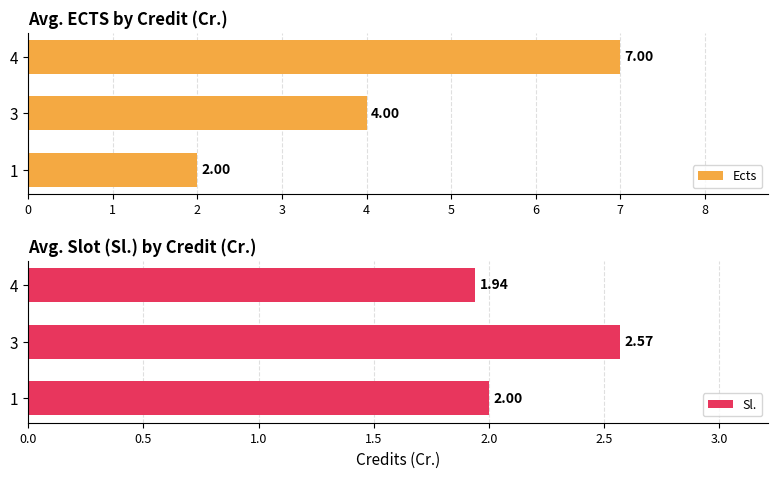

Rank the categories by Ects value from lowest to highest.

1, 3, 4